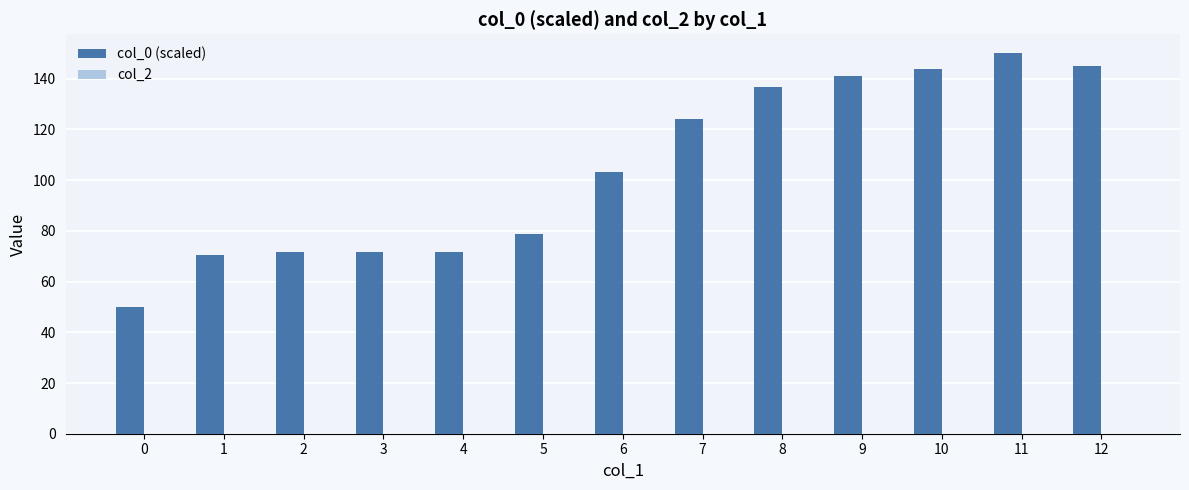

Read the value at 7.

124.1